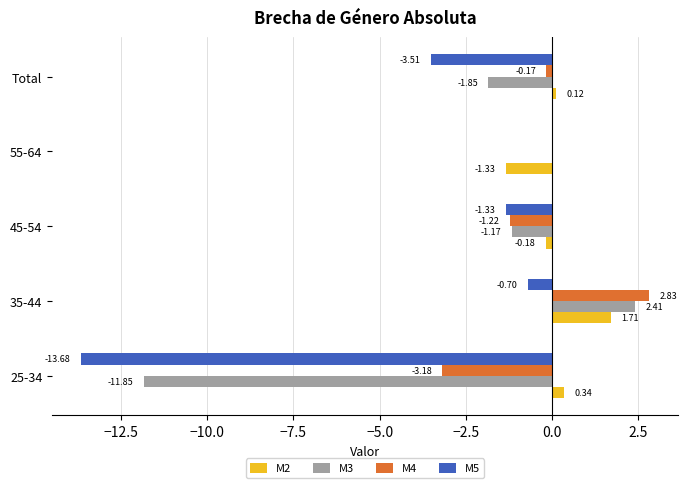

What is the sum of all M3 values?

-12.5